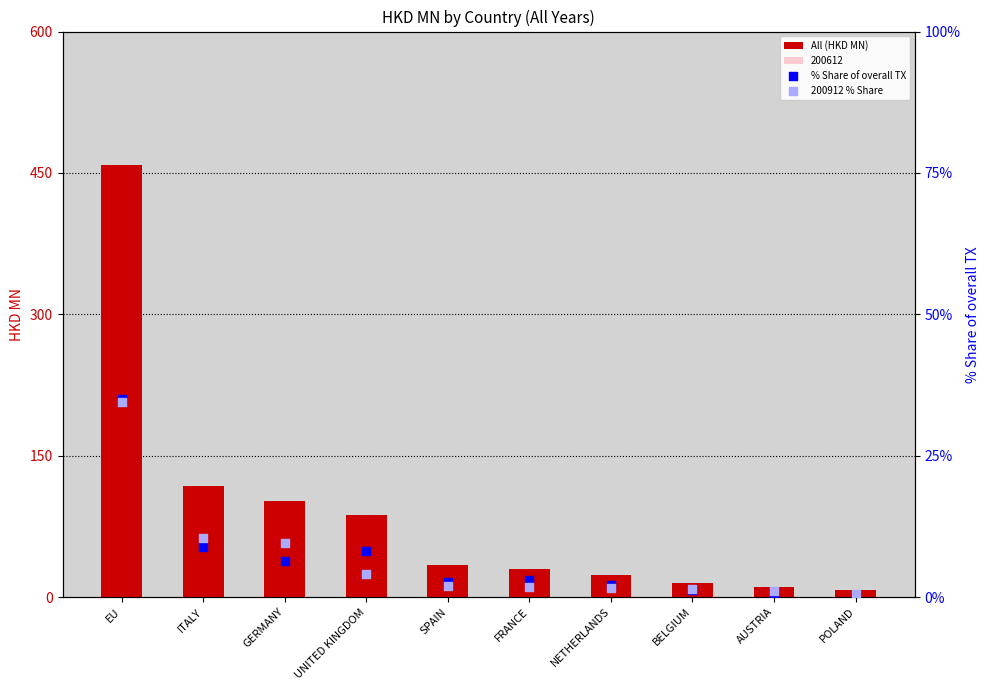

Is the value of 200912 % Share at ITALY greater than the value of All (HKD MN) at EU?

No